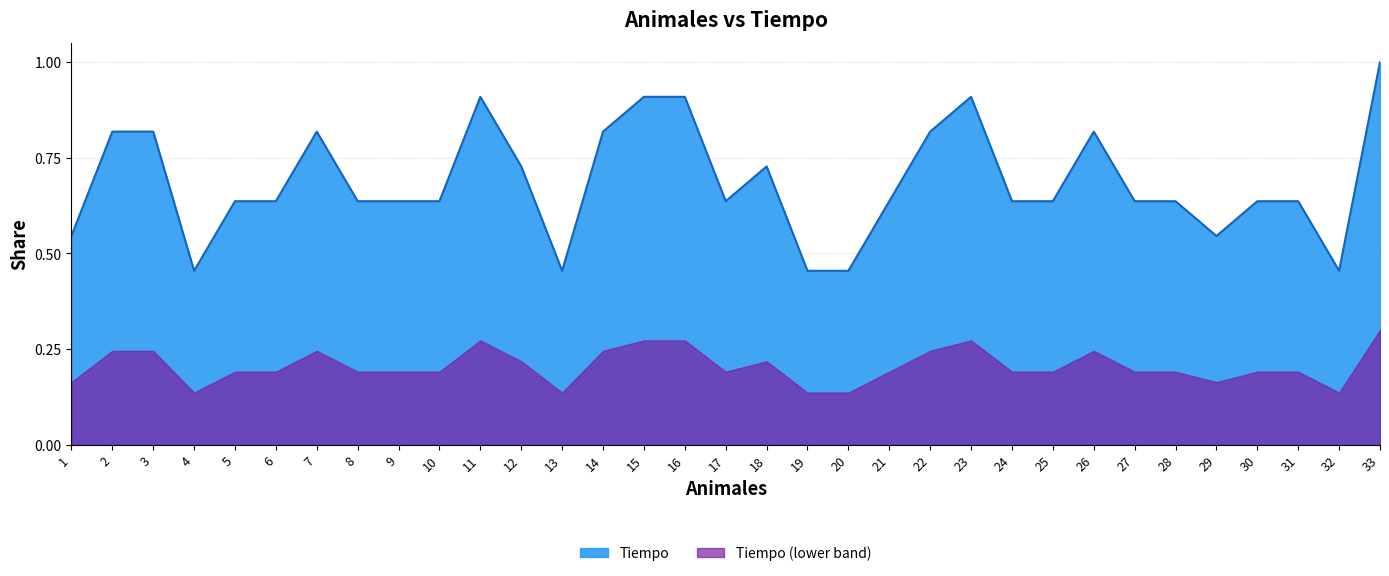

What is the difference between the second highest and minimum values?

0.5